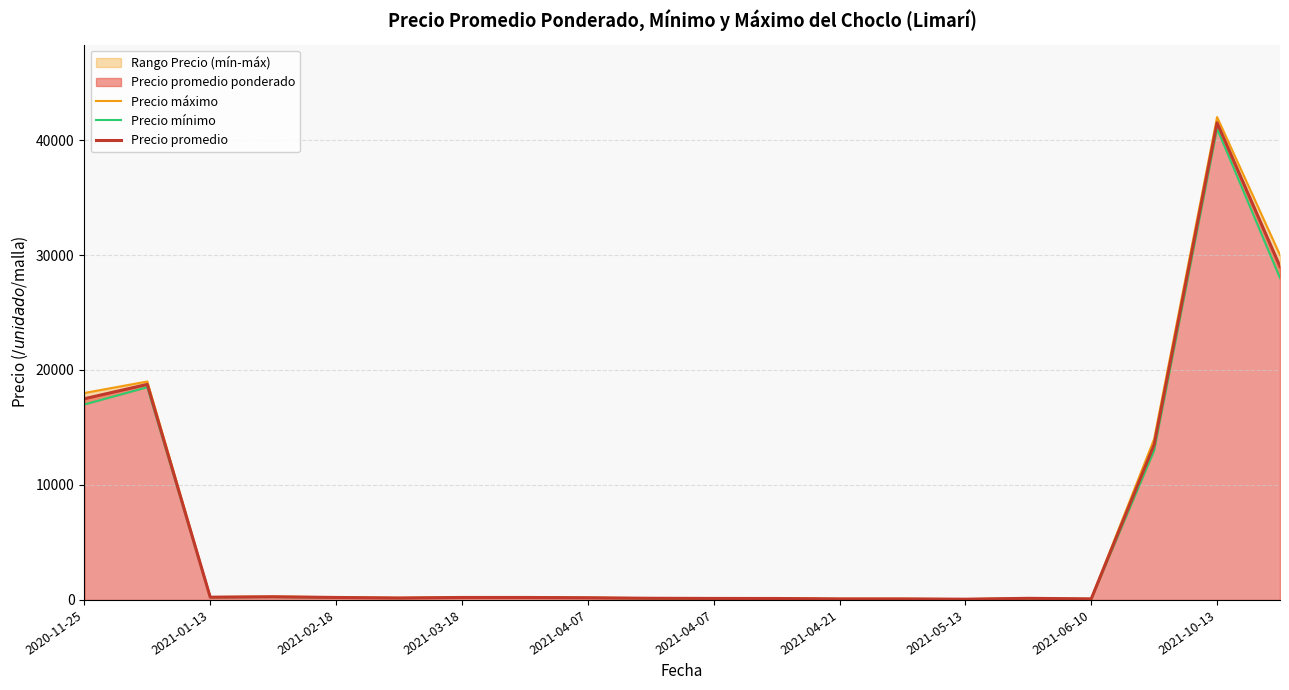

Rank the series at 2021-05-13 from lowest to highest value.

Precio mínimo, Precio promedio, Precio máximo